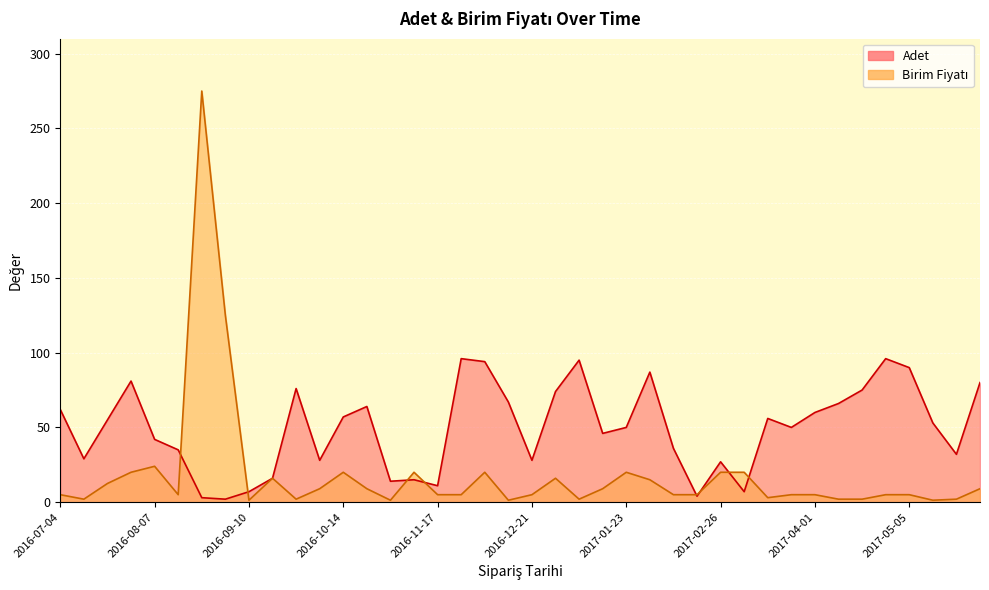

List the series in order of their overall mean, highest first.

Adet, Birim Fiyatı